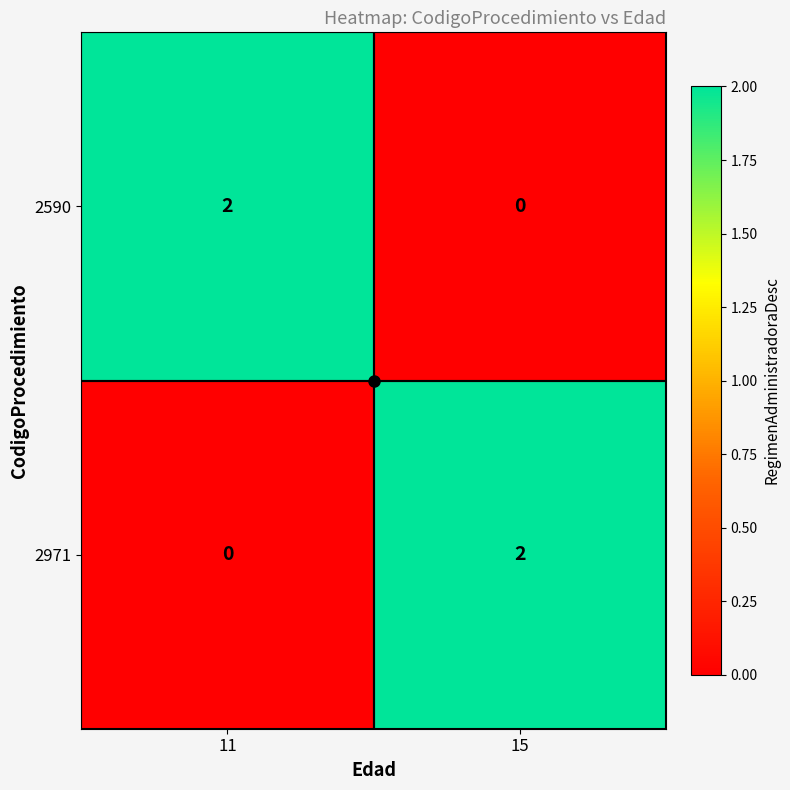

Is the value of 2590 at 15 greater than the value of 2971 at 15?

No